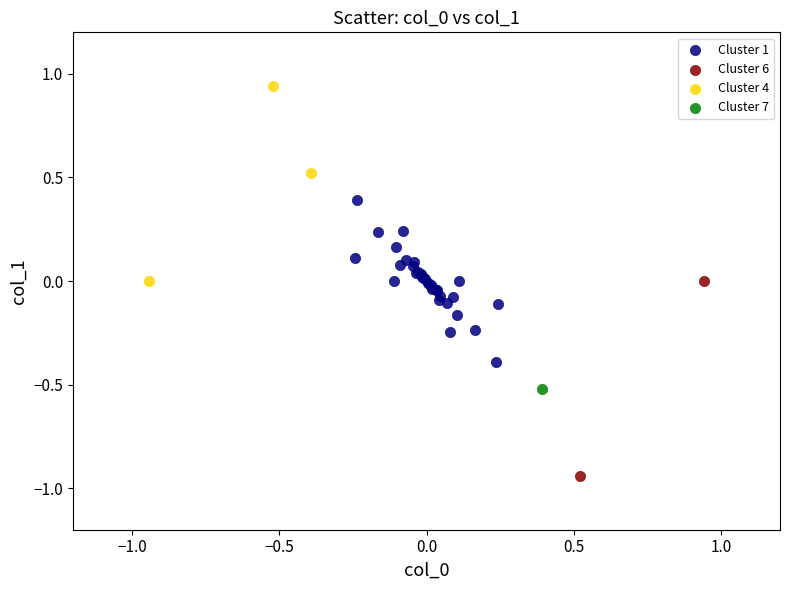

What are all the series names shown in the legend?

Cluster 1, Cluster 6, Cluster 4, Cluster 7